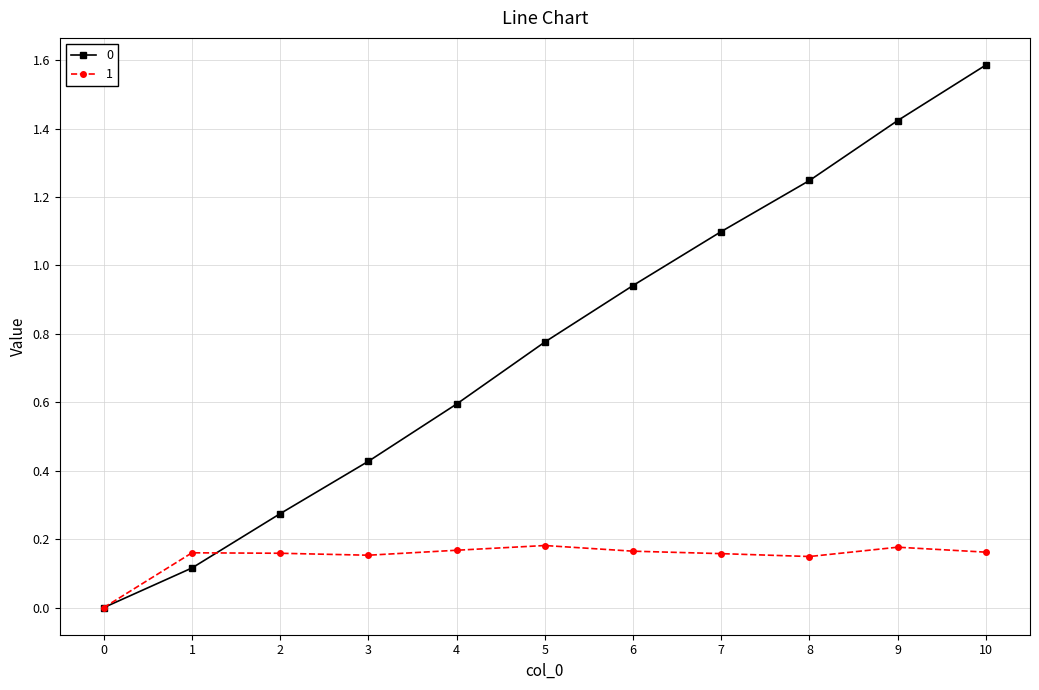

What are all the series names shown in the legend?

0, 1